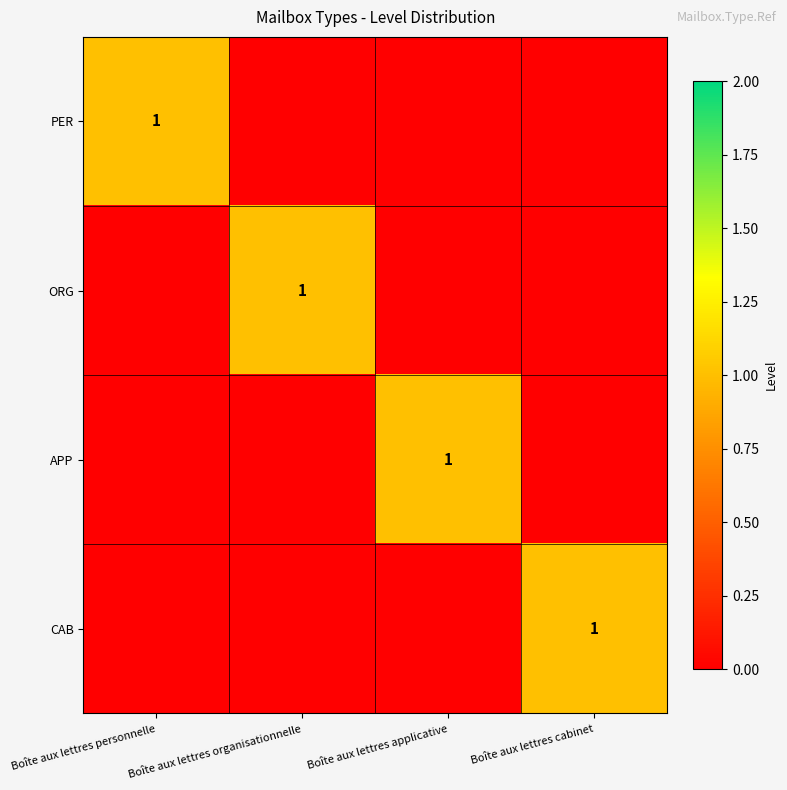

At which label does PER reach its minimum?

Boîte aux lettres organisationnelle